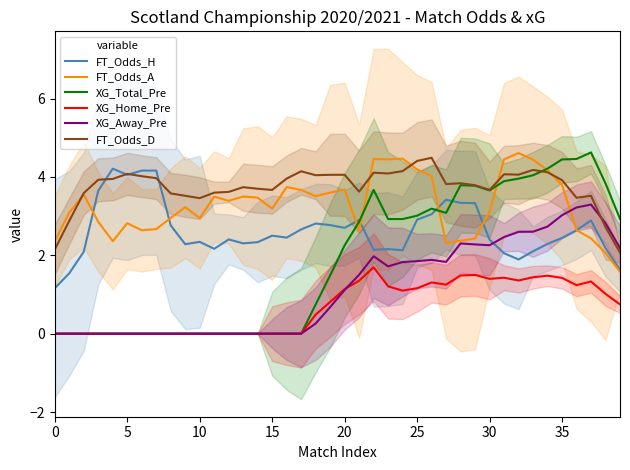

True or false: XG_Home_Pre and XG_Away_Pre cross at least once.

True